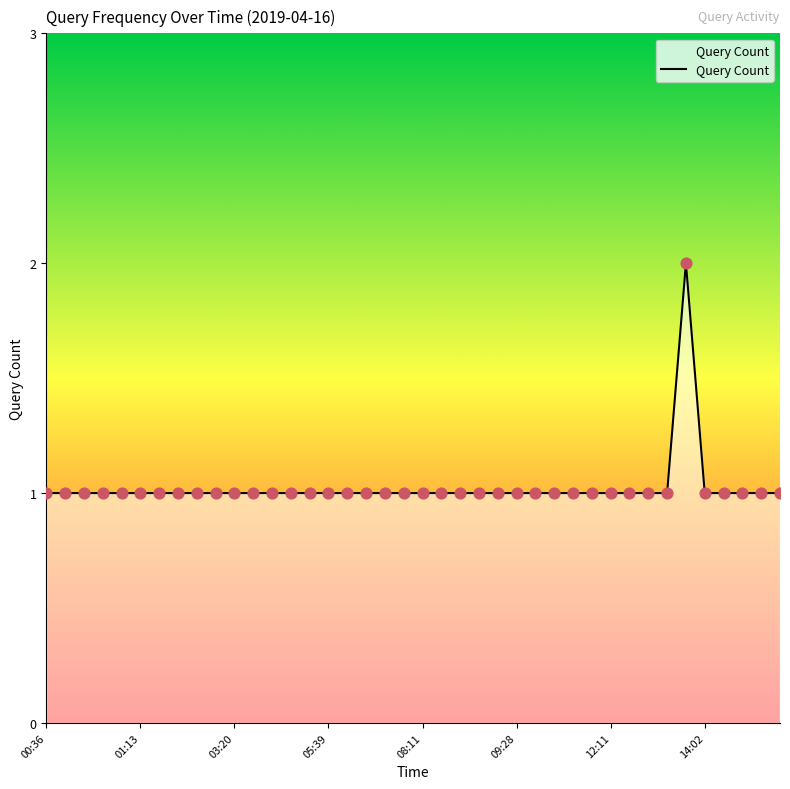

How many lines are shown in the chart?

1